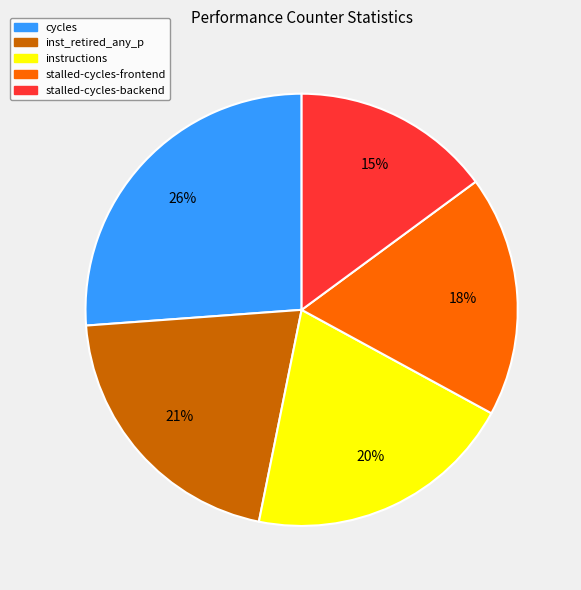

Which slice is the smallest?

stalled-cycles-backend